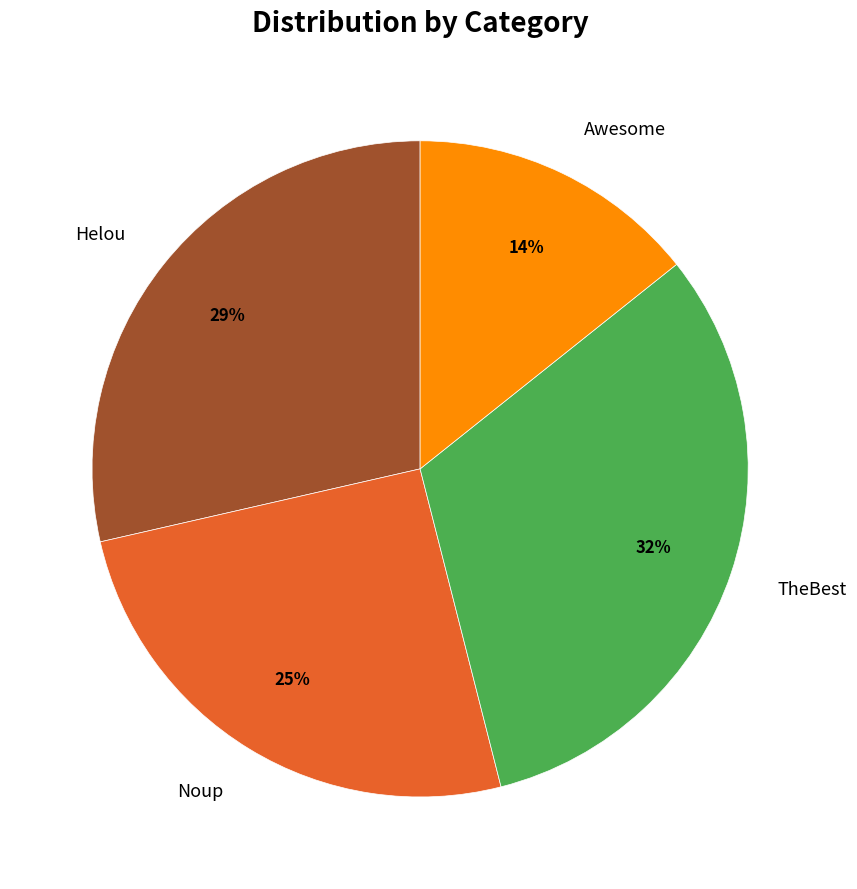

What is the smallest slice in the pie chart?

Awesome